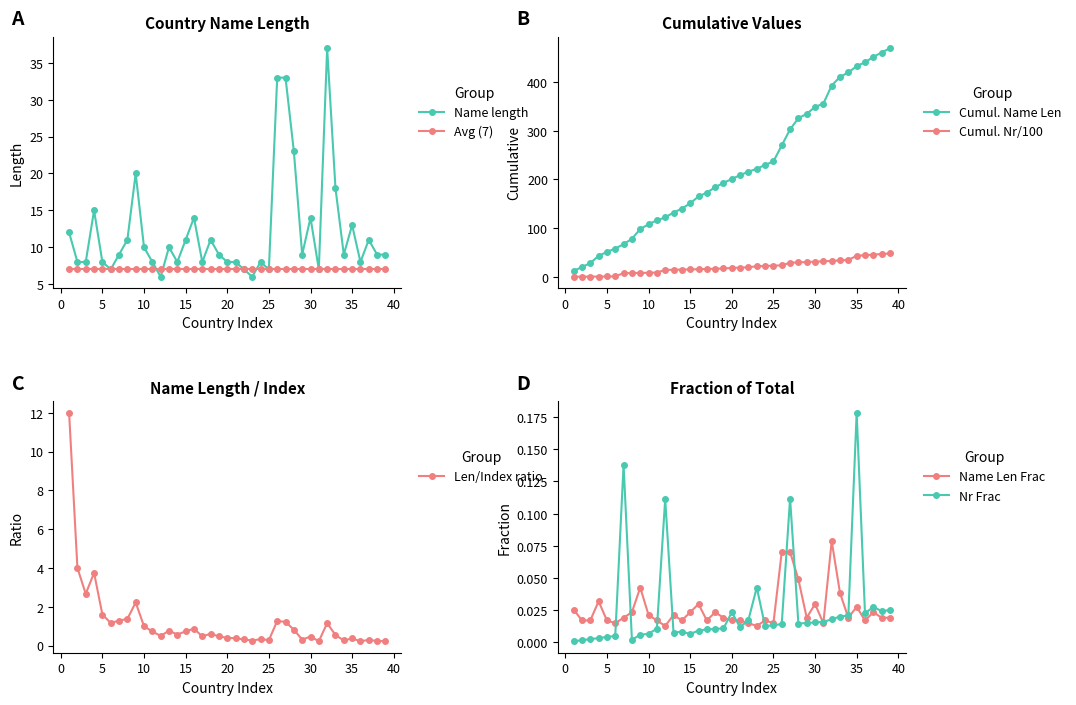

What is the maximum value for Name length?

37